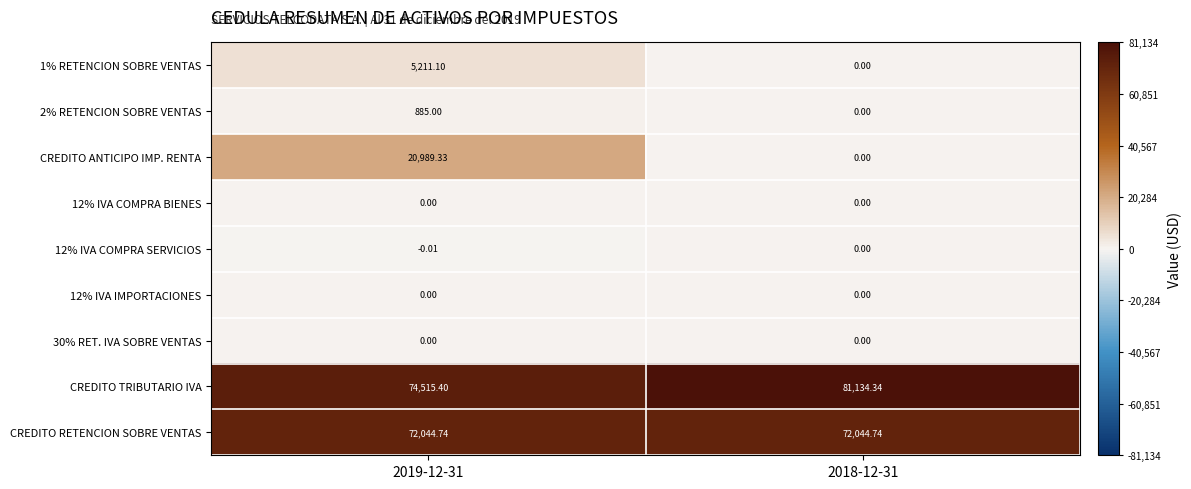

Which series has the widest spread of values?

CREDITO ANTICIPO IMP. RENTA